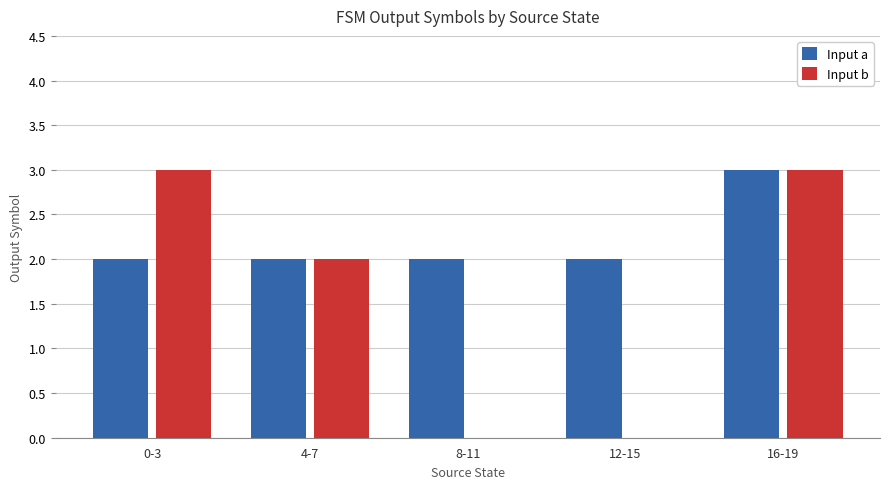

What is the average value of the Input b series?

2